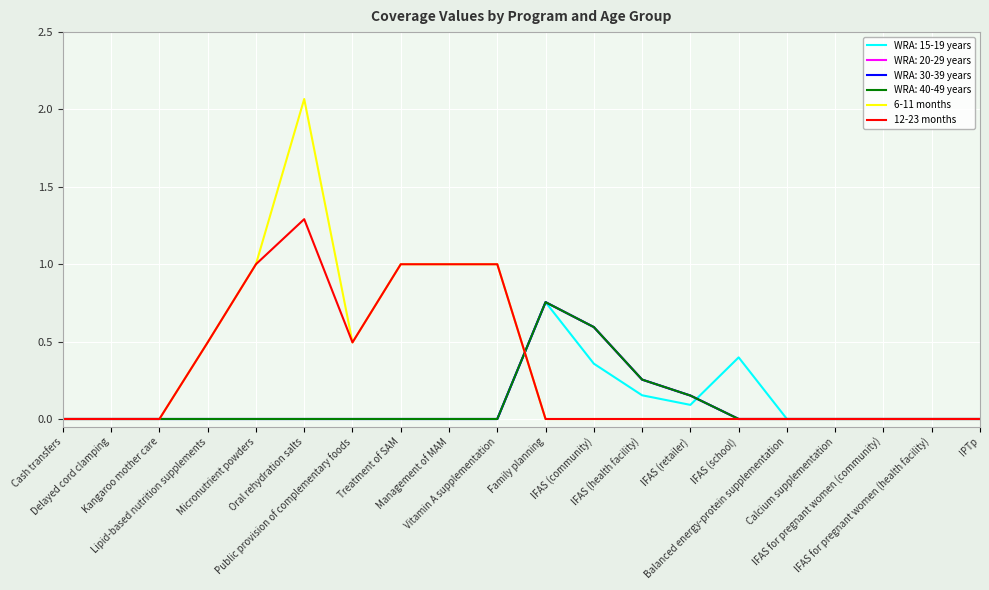

Does the chart have visible grid lines?

Yes